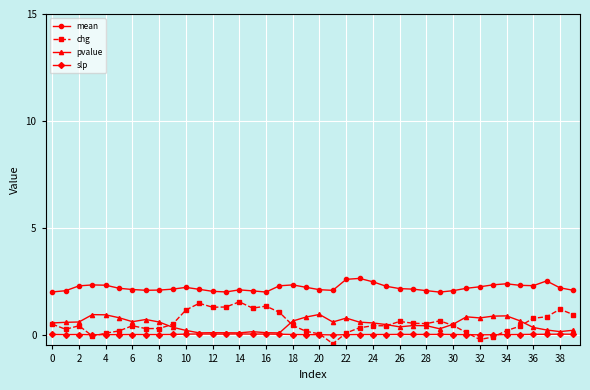

Which series has the widest spread of values?

chg